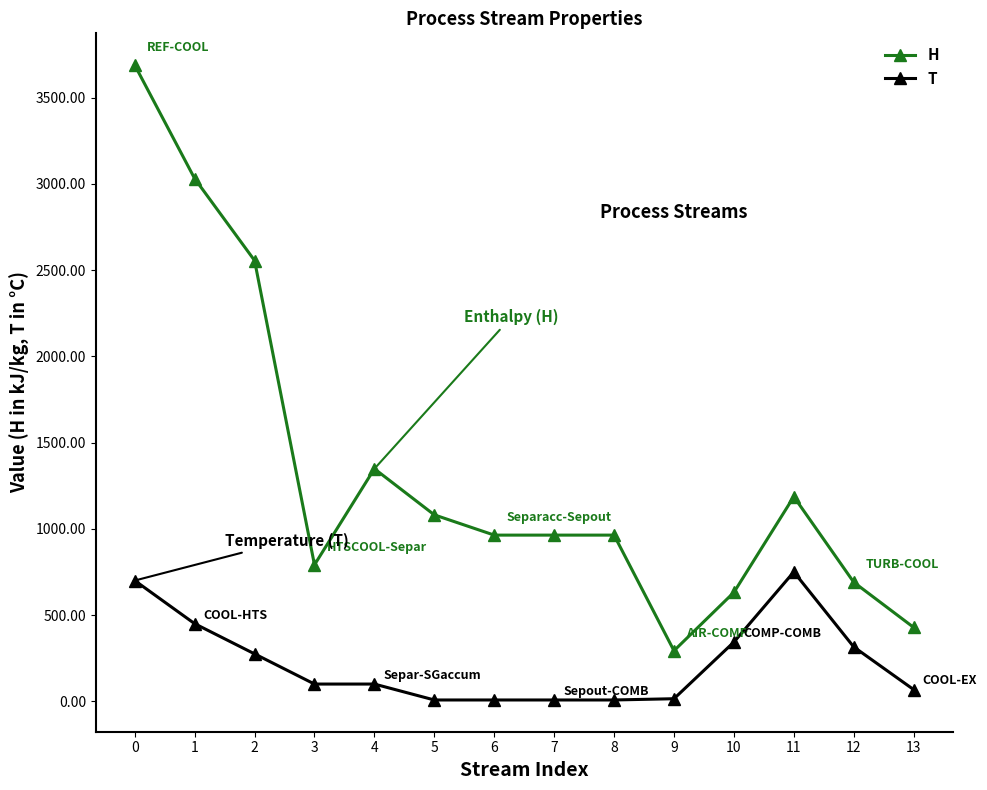

Rank the series at 7 from highest to lowest value.

H, T